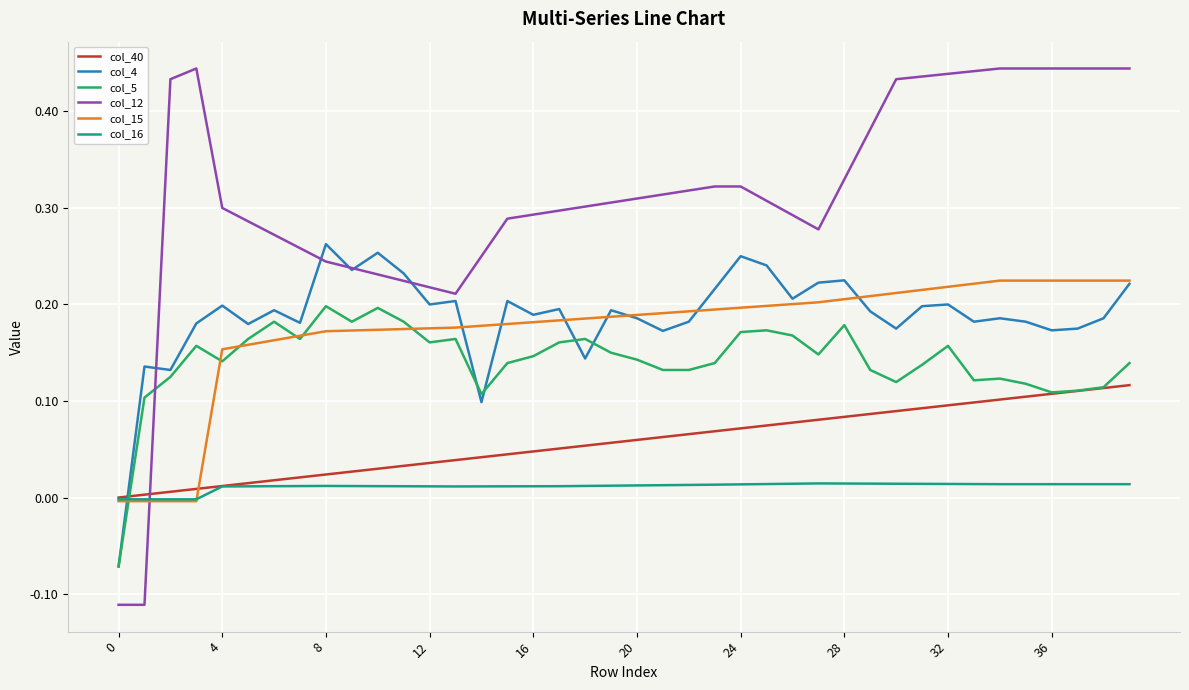

Which series has the widest spread of values?

col_12